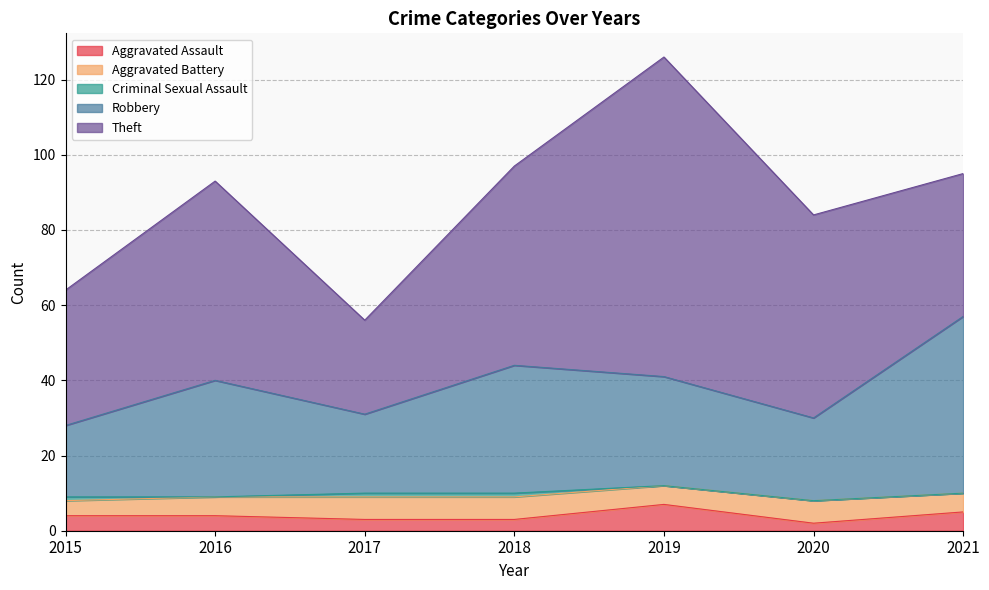

The value of Criminal Sexual Assault at 2021 is 0. True or false?

True